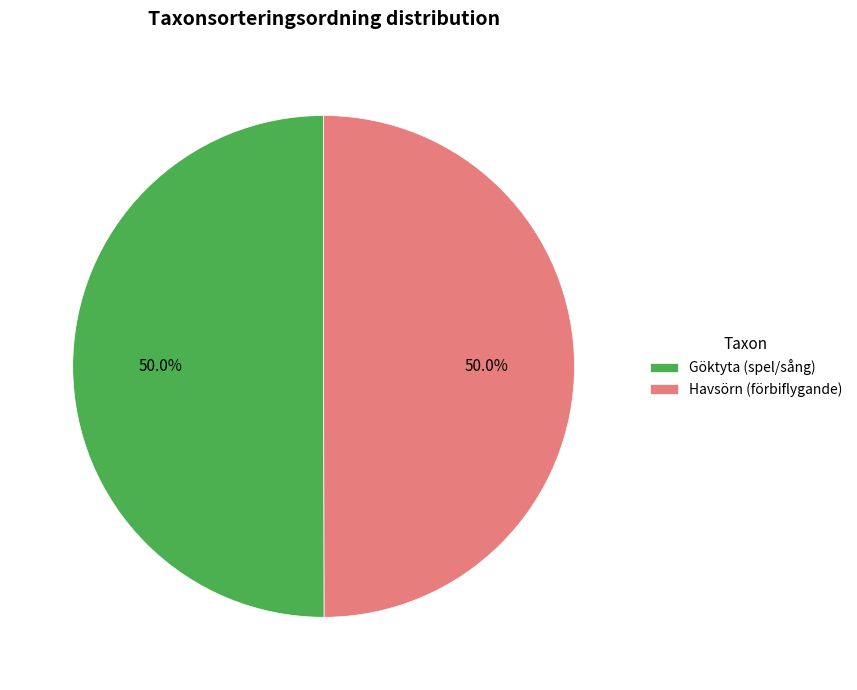

How many segments does this pie chart have?

2